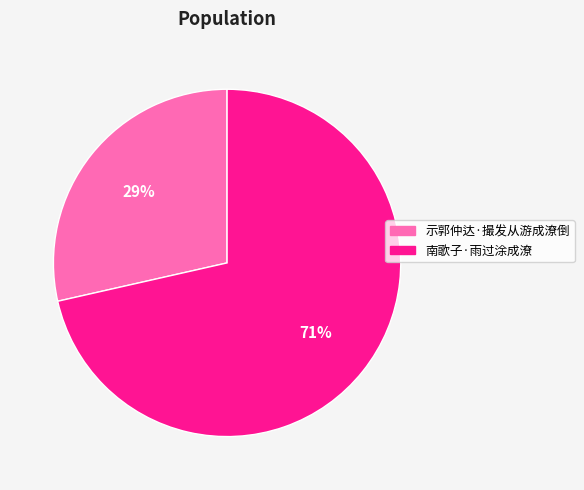

What is the ratio of the value at 示郭仲达·撮发从游成潦倒 to the value at 南歌子·雨过涂成潦?

0.4